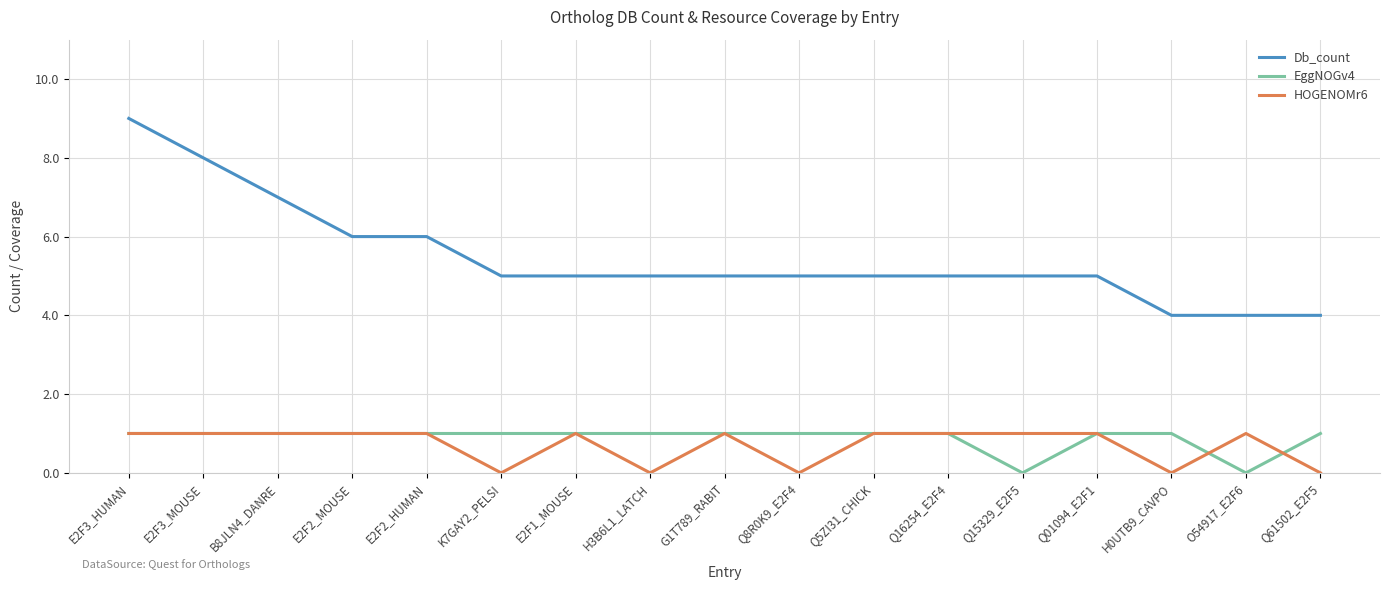

Count the number of data series in this chart.

3